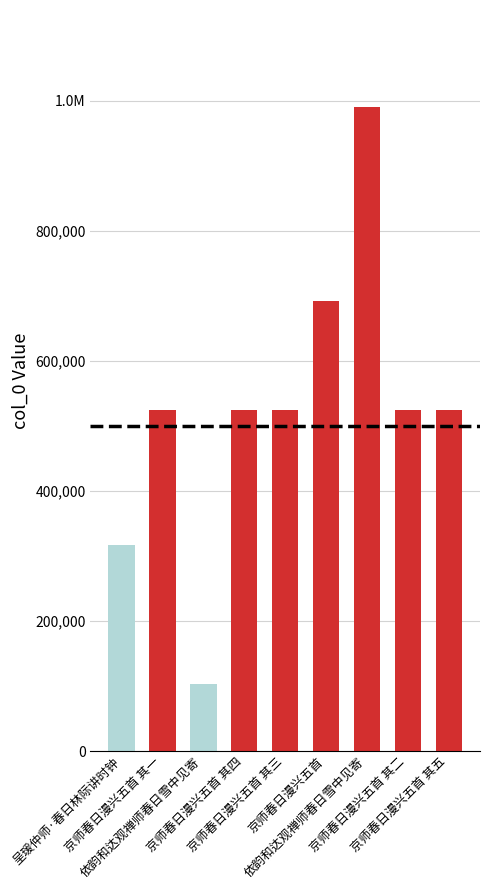

Does the chart contain any negative values?

No